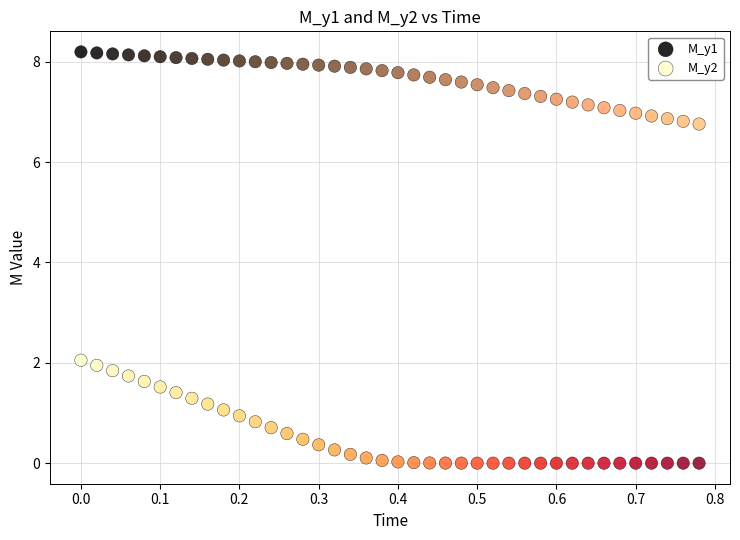

What is the X range (max minus min) for the scatter plot?

0.8